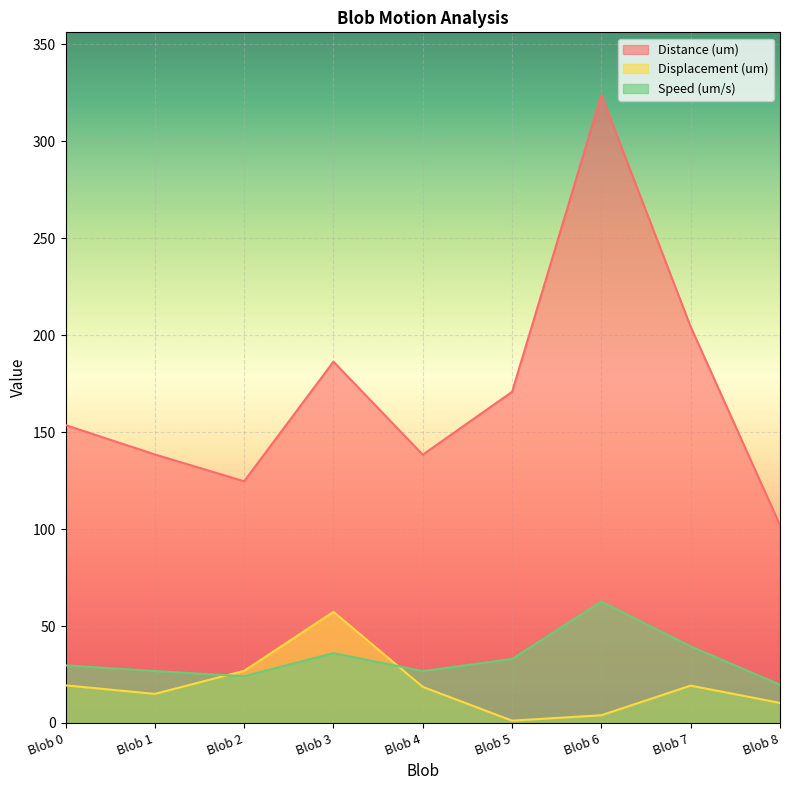

What are all the series names shown in the legend?

Distance (um), Displacement (um), Speed (um/s)